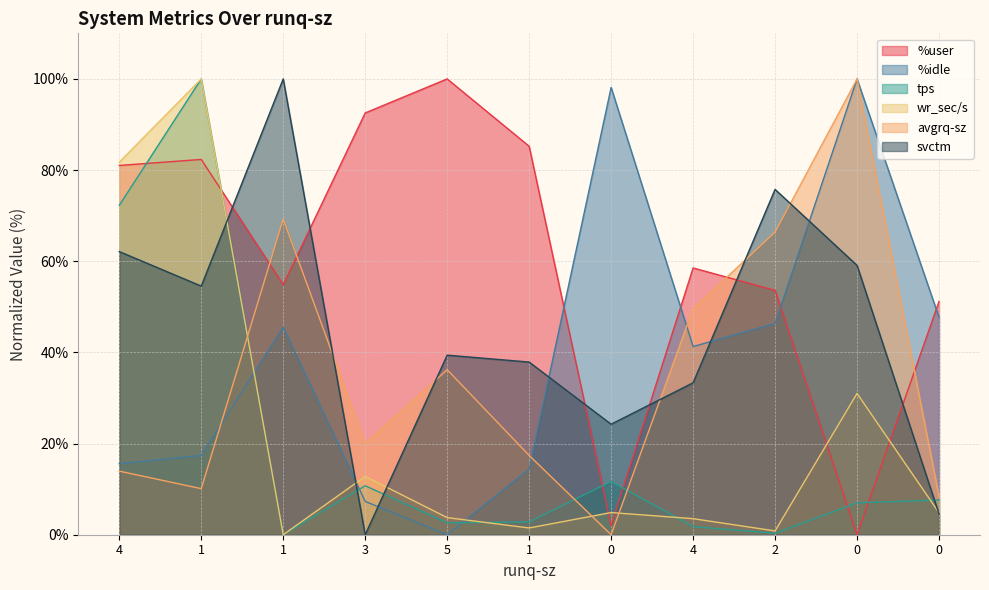

Read the tps value at 3.

10.7